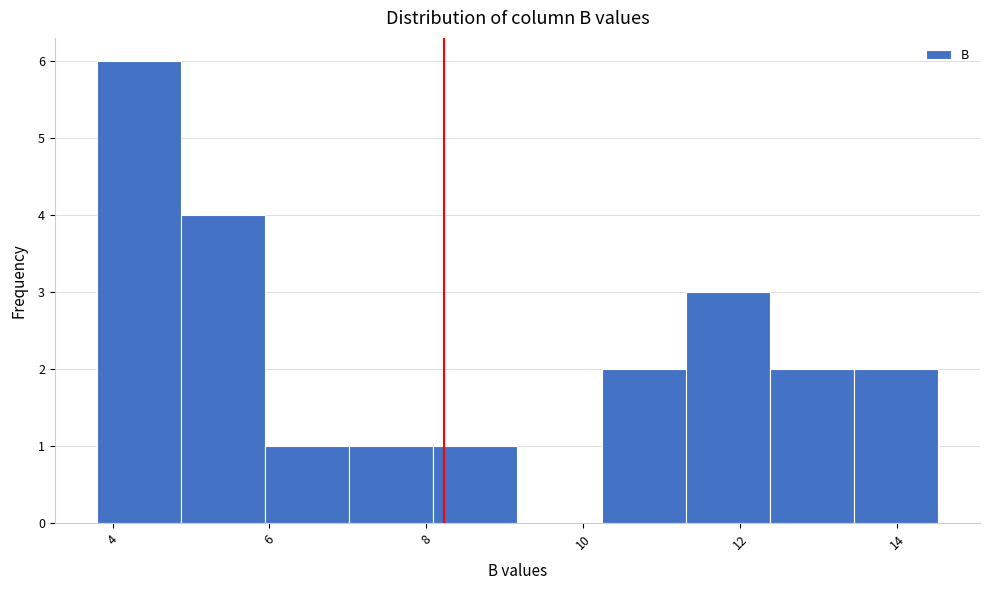

Reading left to right, transcribe this chart: for each bar, give the range it covers on the x-axis and its height. Neither the bar edges nor the heights are printed on the chart, so give them approximately, as read against the axes.

3.8 to 4.8: 6
4.8 to 6.0: 4
6.0 to 7.0: 1
7.0 to 8.0: 1
8.0 to 9.2: 1
9.2 to 10.2: 0
10.2 to 11.4: 2
11.4 to 12.4: 3
12.4 to 13.4: 2
13.4 to 14.6: 2